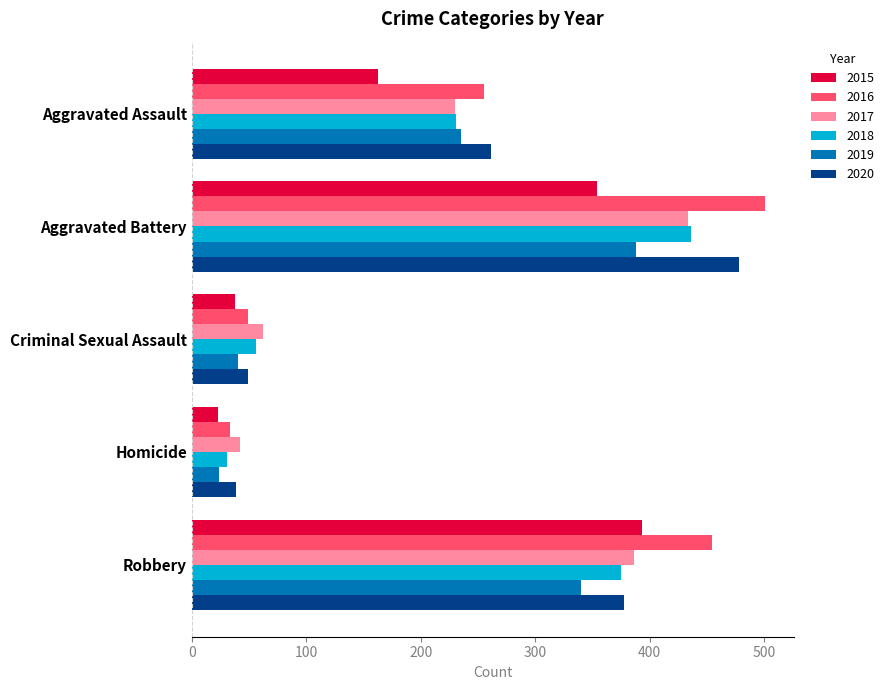

What is the spread (max minus min) of values at Aggravated Assault?

98